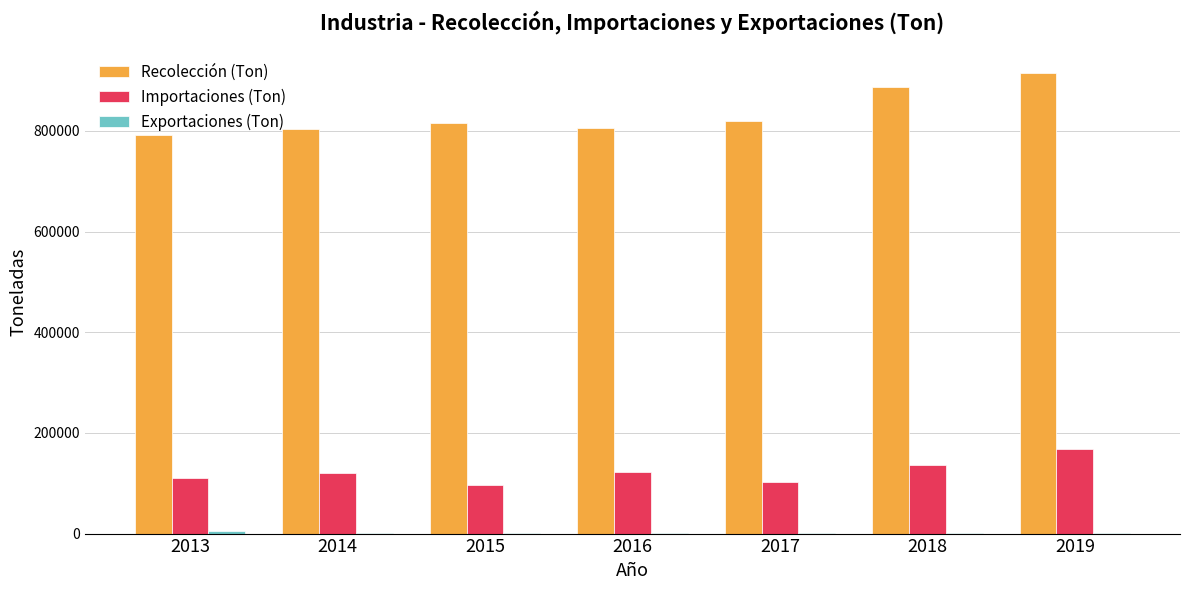

What is the greatest value displayed?

914806